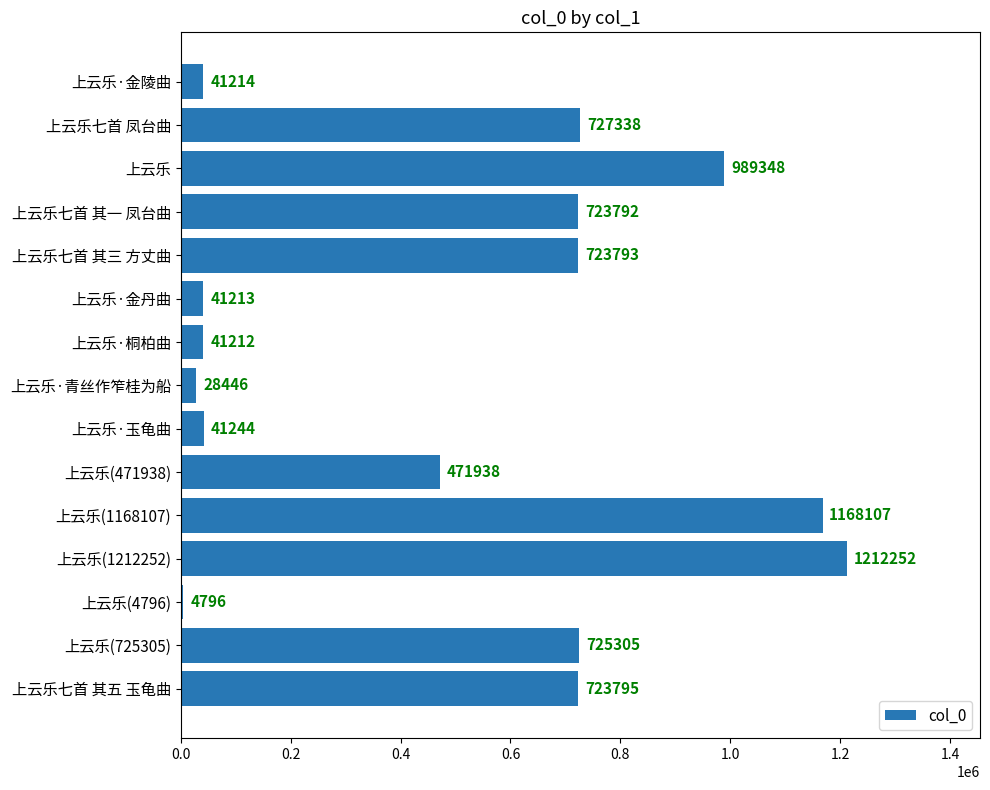

What is the change in value from 上云乐 to 上云乐·金丹曲?

-948135